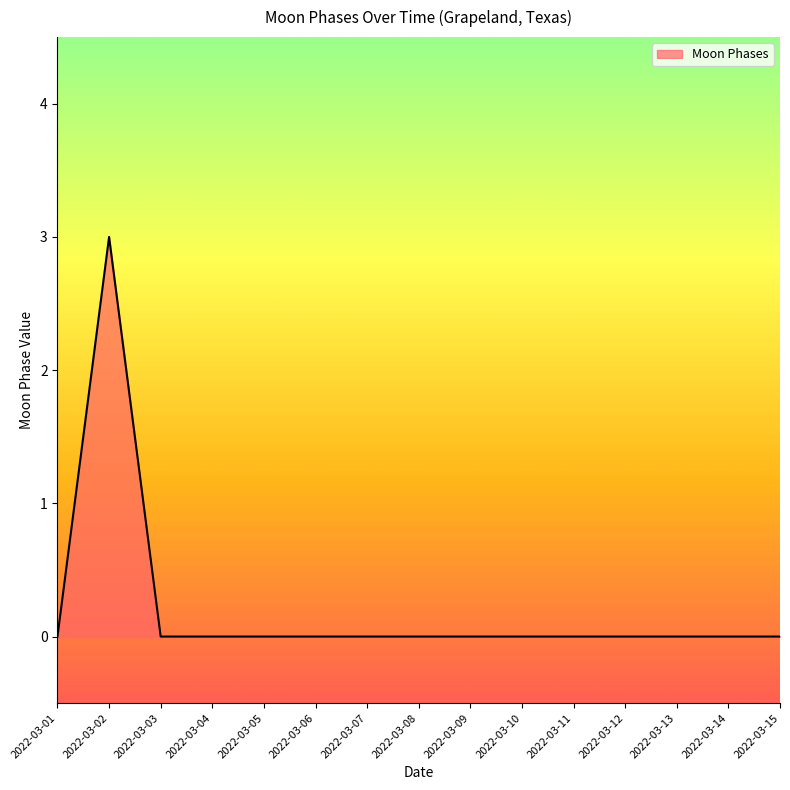

Which category has the highest value across all series?

2022-03-02